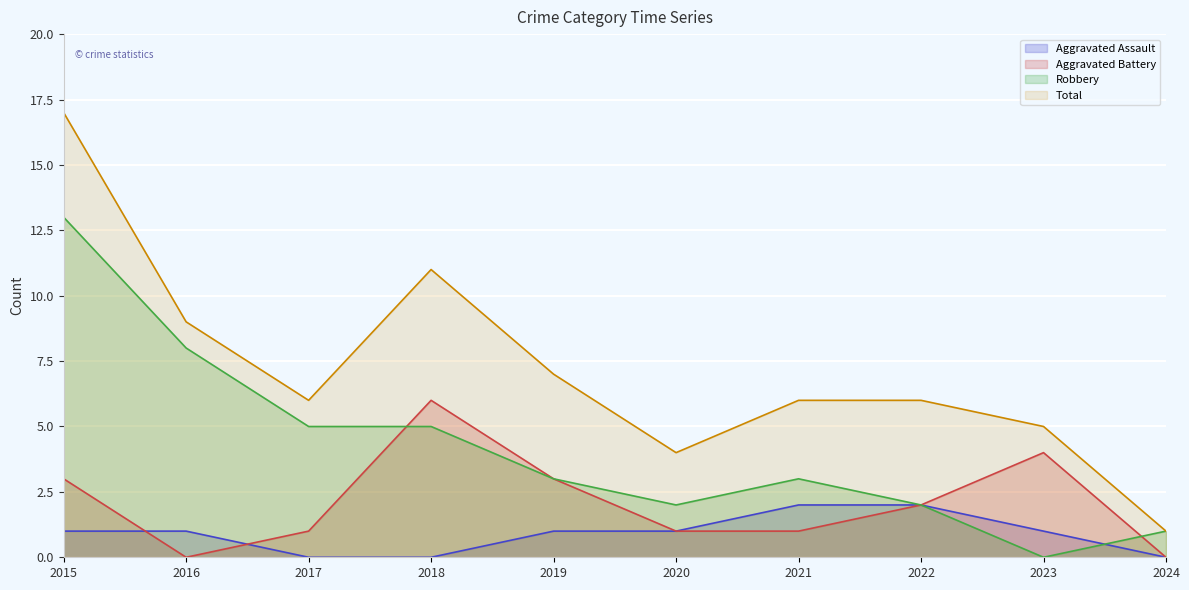

Rank the categories by Total value from lowest to highest.

2024, 2020, 2023, 2017, 2021, 2022, 2019, 2016, 2018, 2015